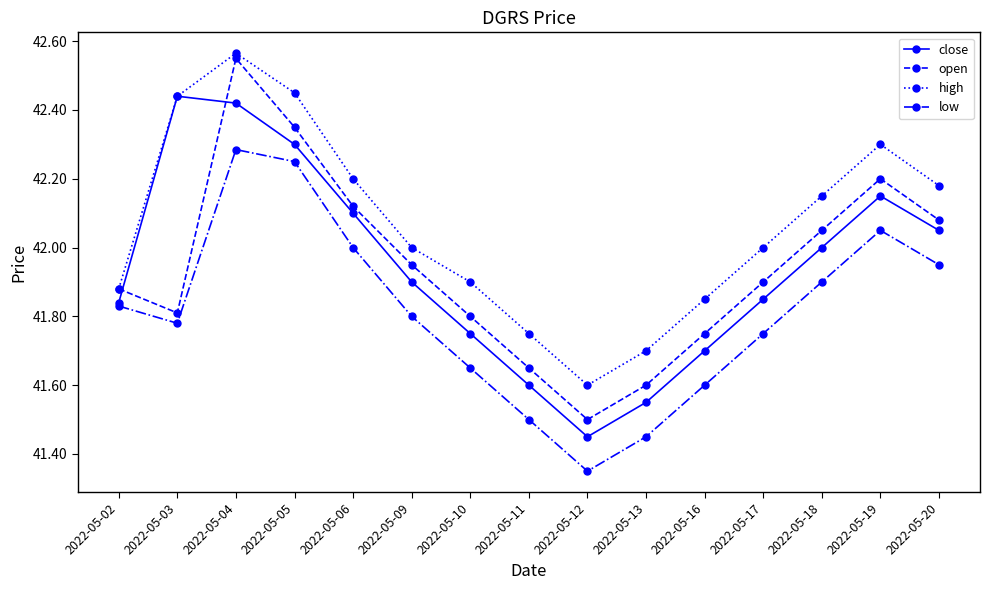

Is the value of open at 2022-05-20 greater than the value of low at 2022-05-06?

Yes